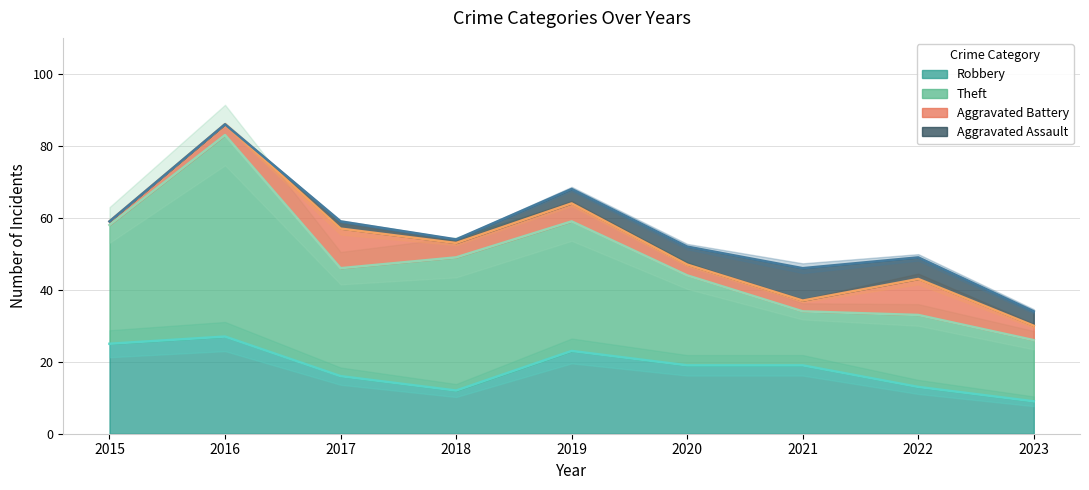

True or false: Theft has a value of 15 at 2017.

False